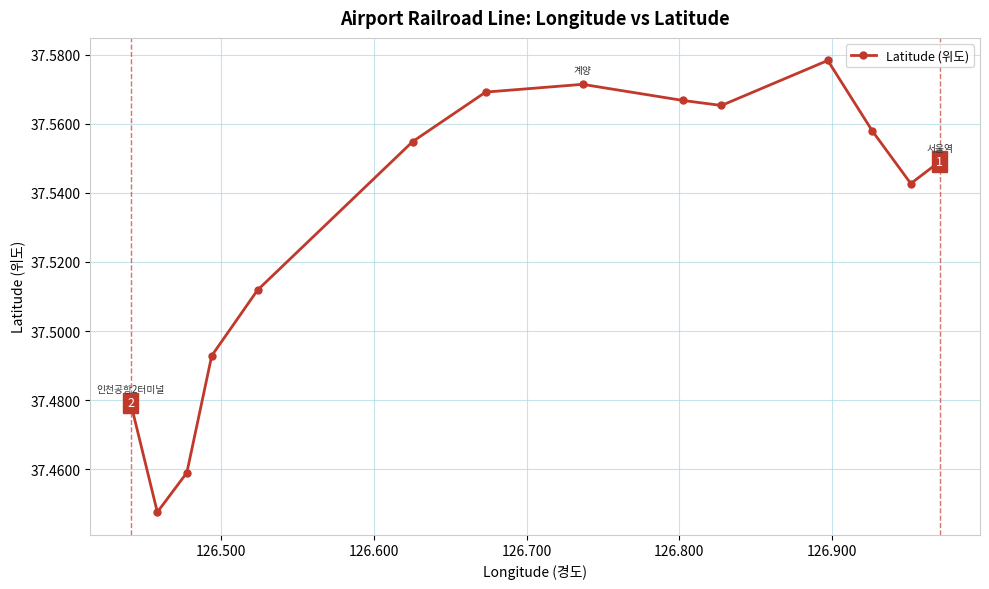

Count the values in the range 37 to 38.

14